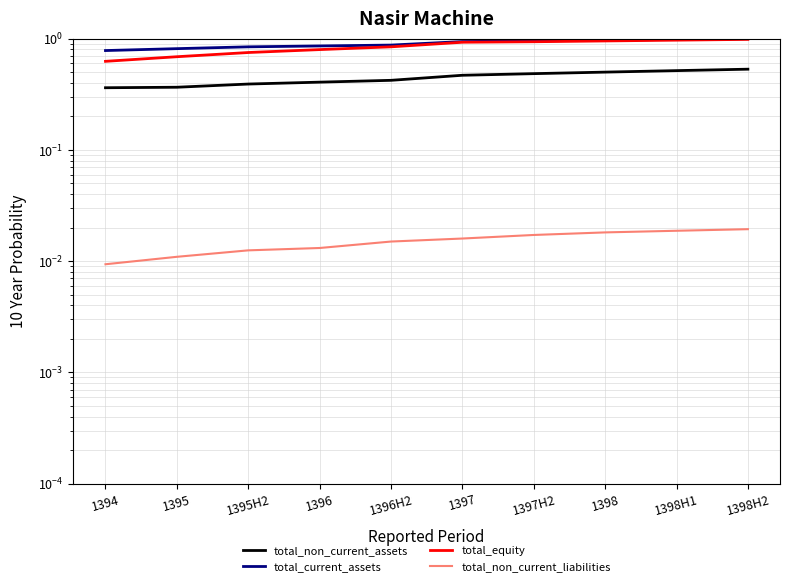

What position from the left is 1397?

6